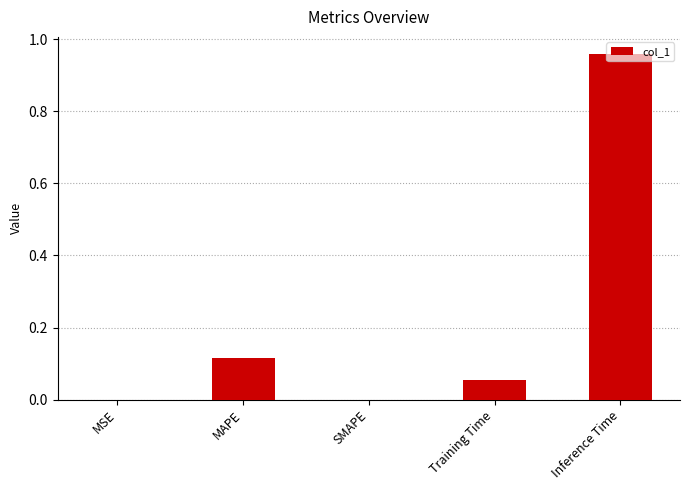

The value at Inference Time is 1.4. True or false?

False